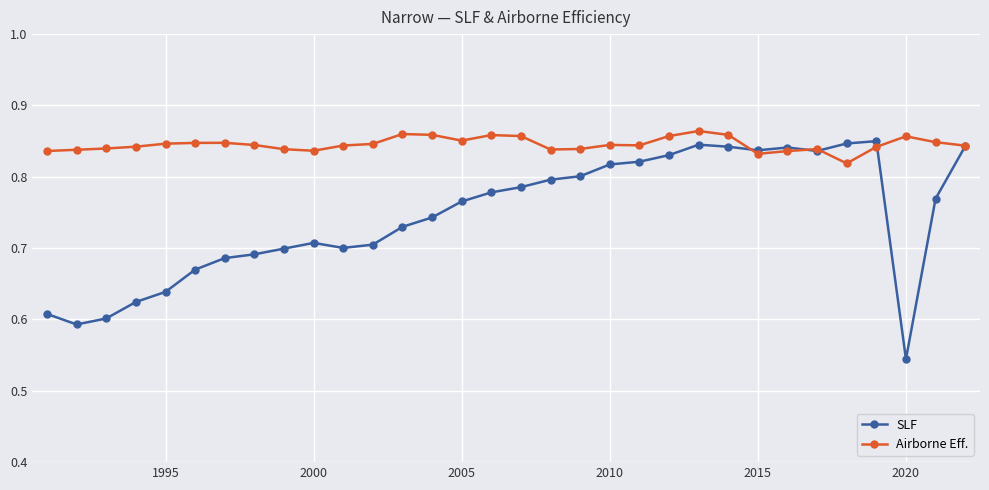

How many Airborne Eff. values are between 0 and 1?

32